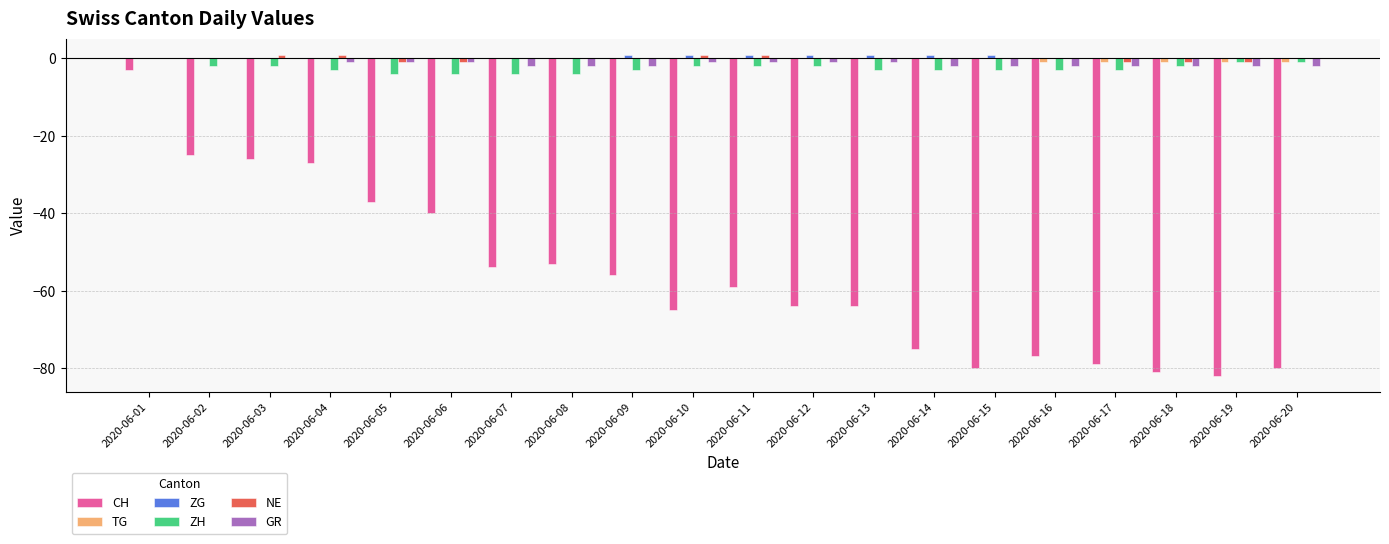

The TG series shows 0 at 2020-06-05. True or false?

True